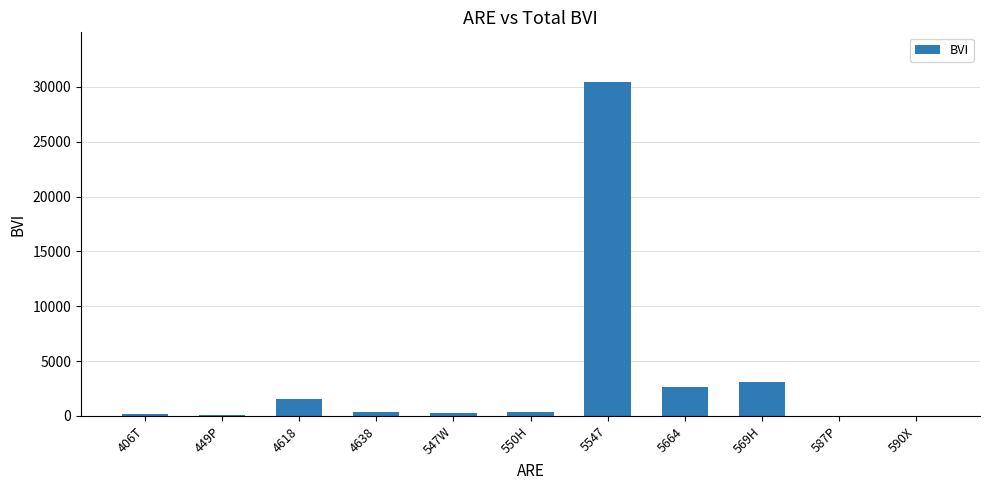

Which has a higher value, 5664 or 449P?

5664